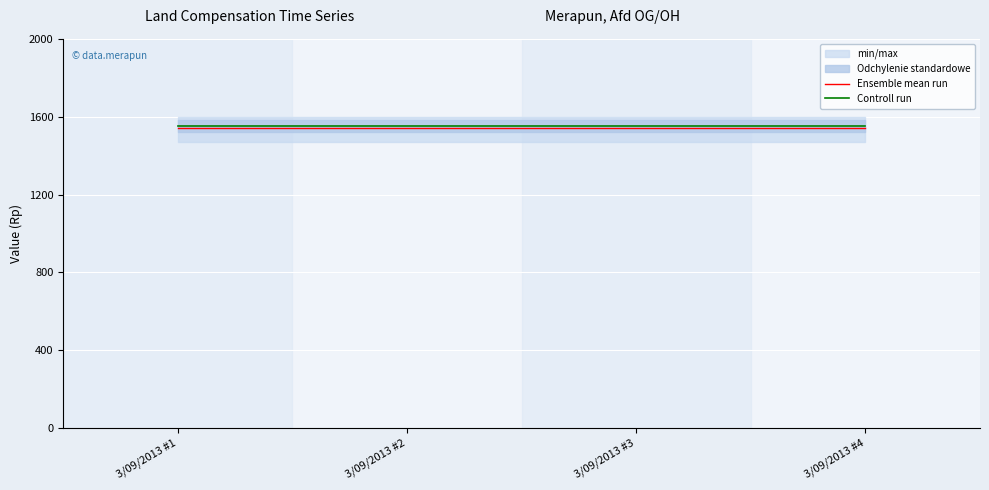

Rank the categories by Ensemble mean run value from highest to lowest.

3/09/2013 #1, 3/09/2013 #2, 3/09/2013 #3, 3/09/2013 #4